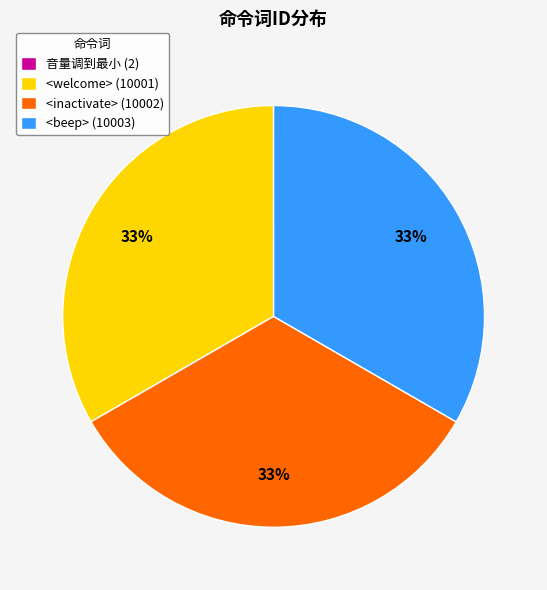

Is <welcome> (10001) the majority of the pie?

No